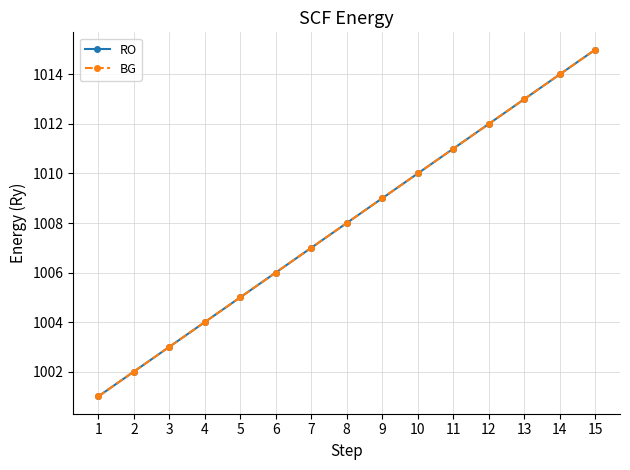

Between 8 and 15, which series saw the biggest shift?

RO